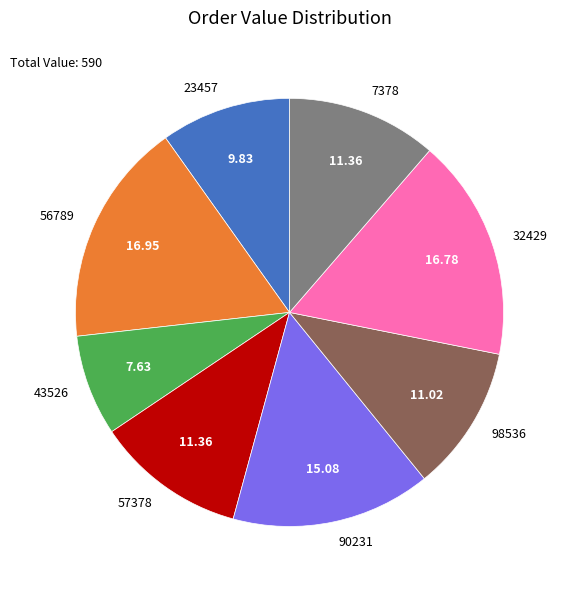

What is the ratio of the value at 98536 to the value at 23457?

1.1